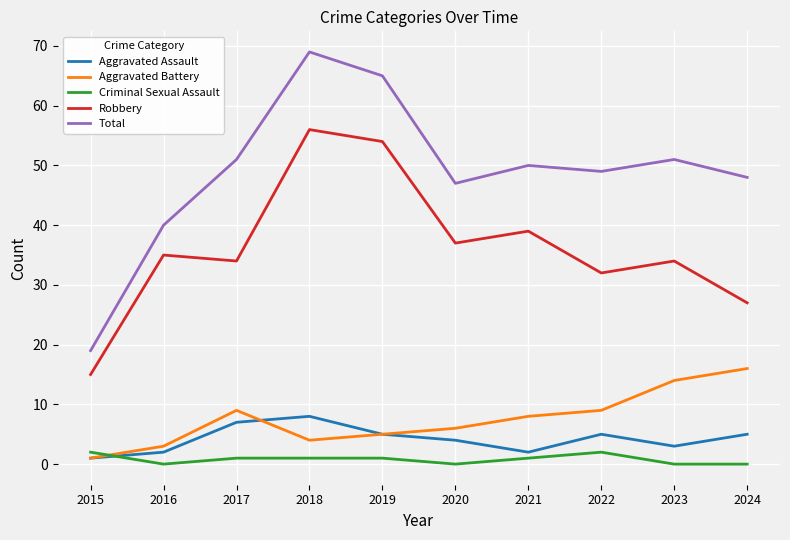

What is the difference between the Total values at 2020 and 2015?

28